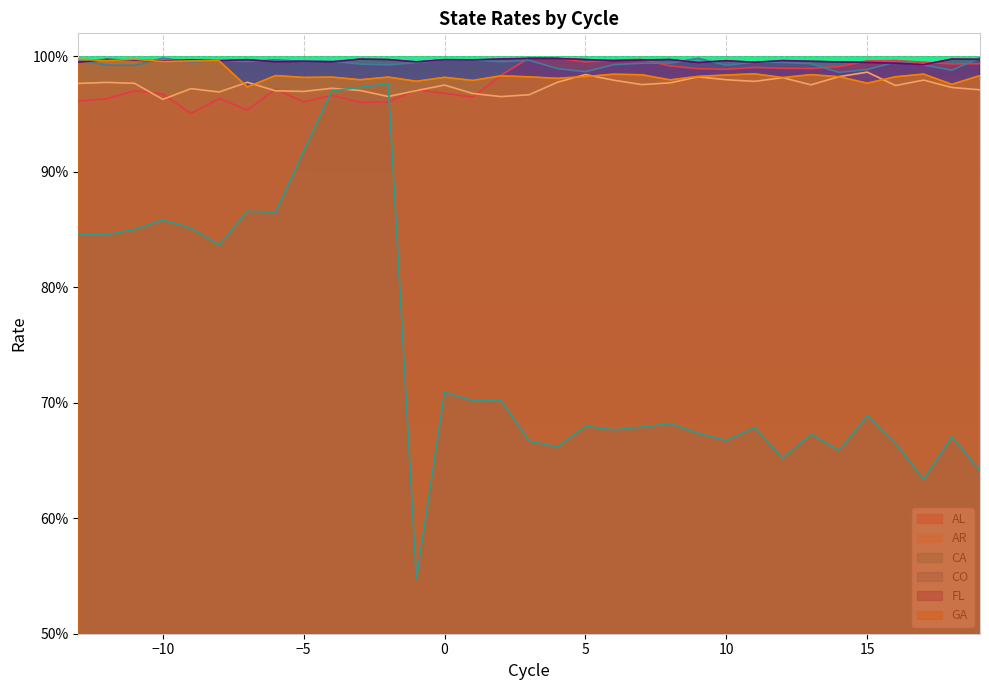

Which category has the highest value in the FL series?

3